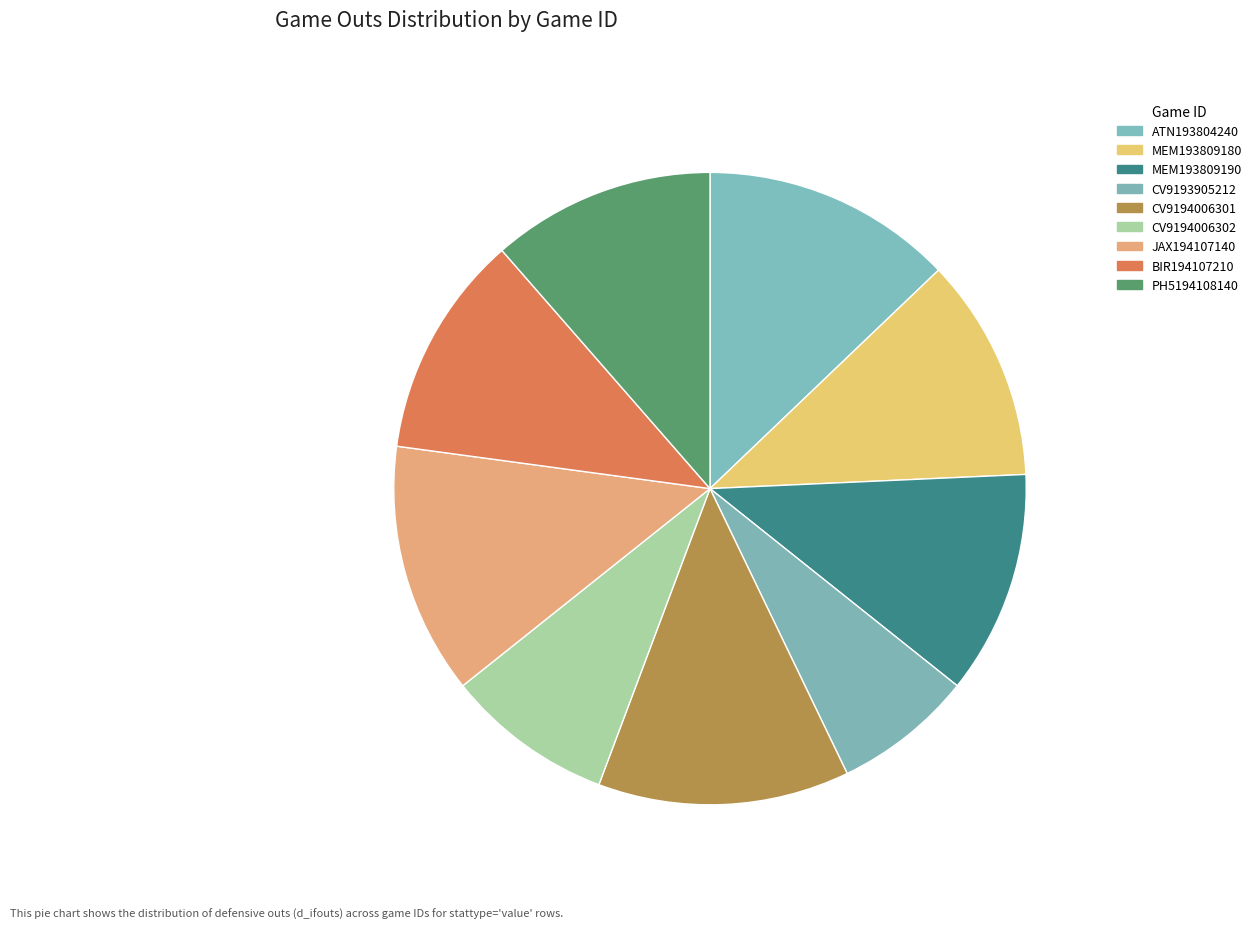

How many slices are in this pie chart?

9